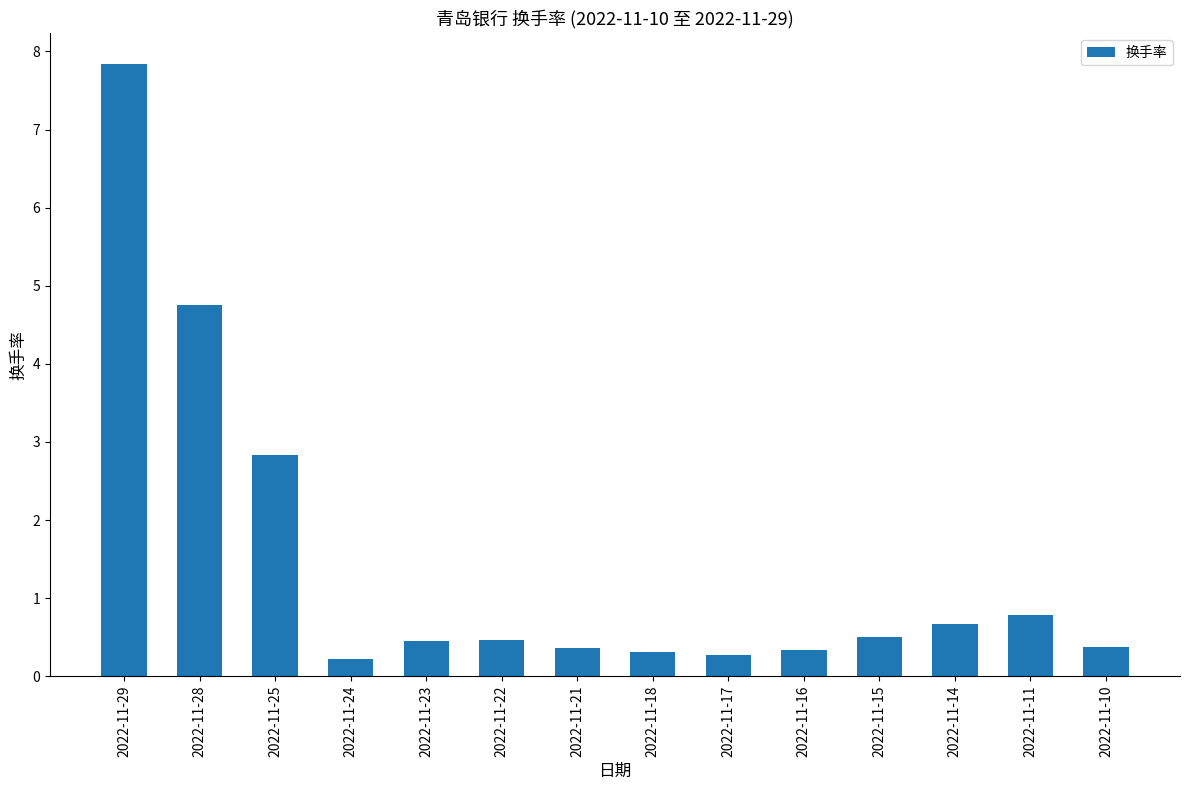

What is the value of the 7th bar from the left?

0.4